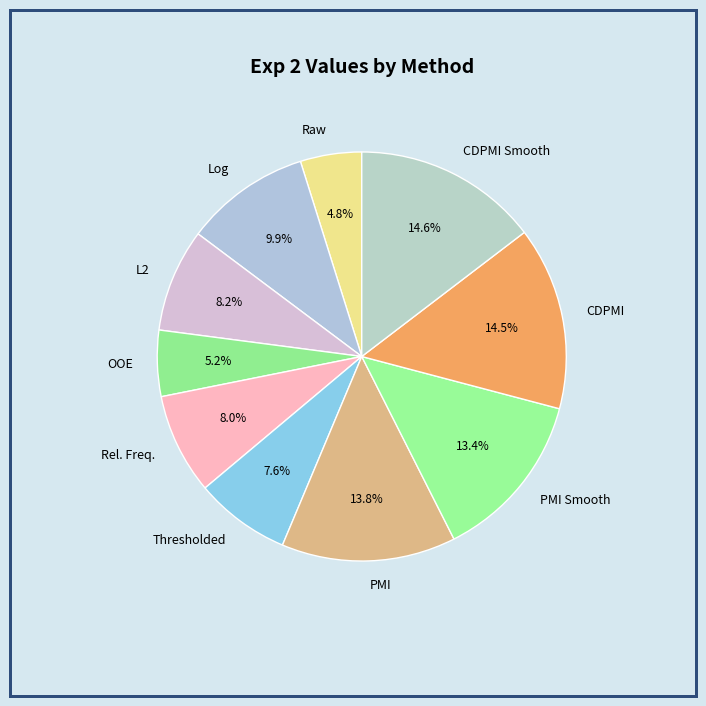

What is the total percentage of CDPMI Smooth and Thresholded?

22.2%